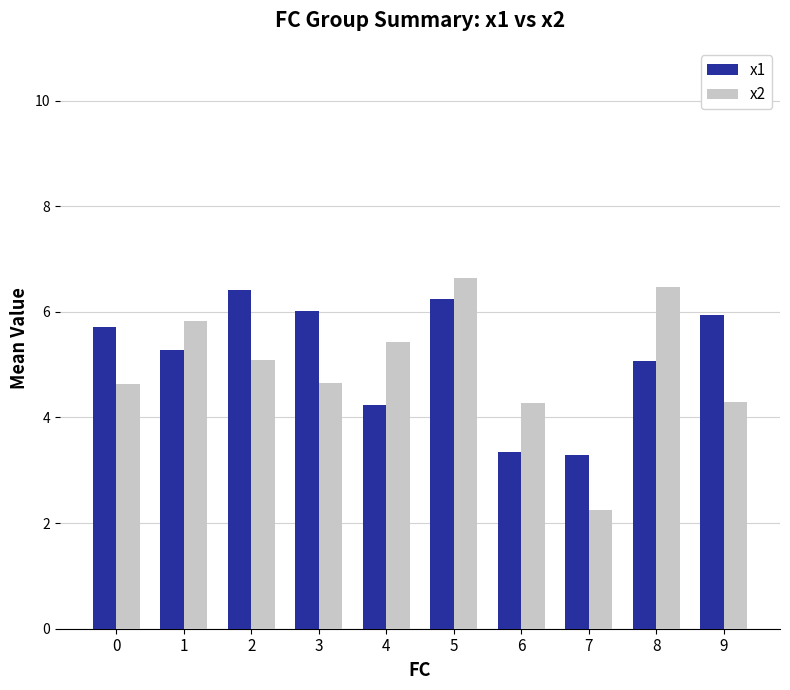

Is it true that x2 equals 7.8 at 2?

False